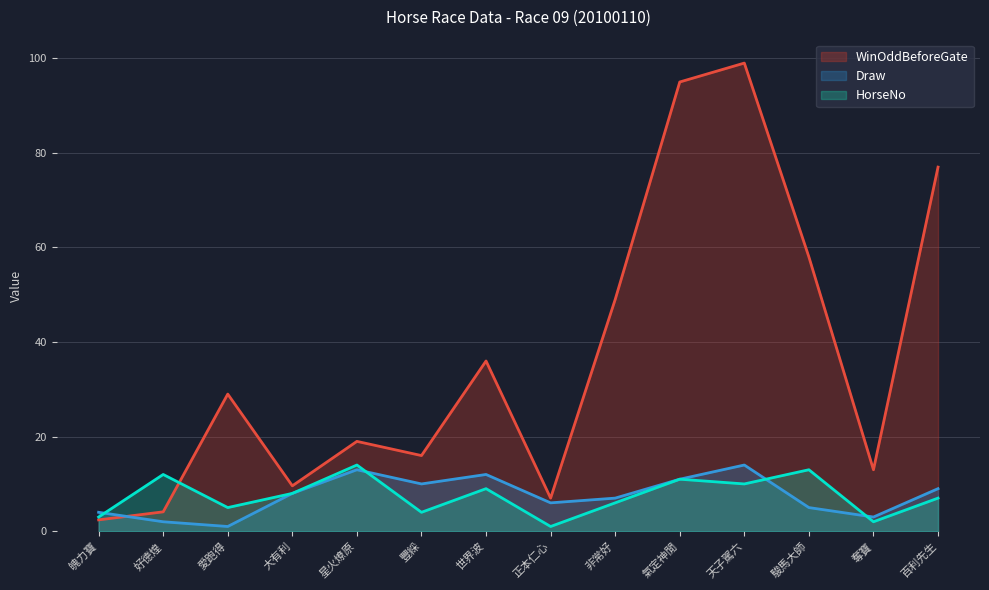

List the labels in order of Draw value, smallest first.

愛跑得, 好德煌, 奪寶, 魄力寶, 駿馬大師, 正本仁心, 非常好, 大有利, 百利先生, 豐綵, 氣定神閒, 世界波, 星火燎原, 天子駕六